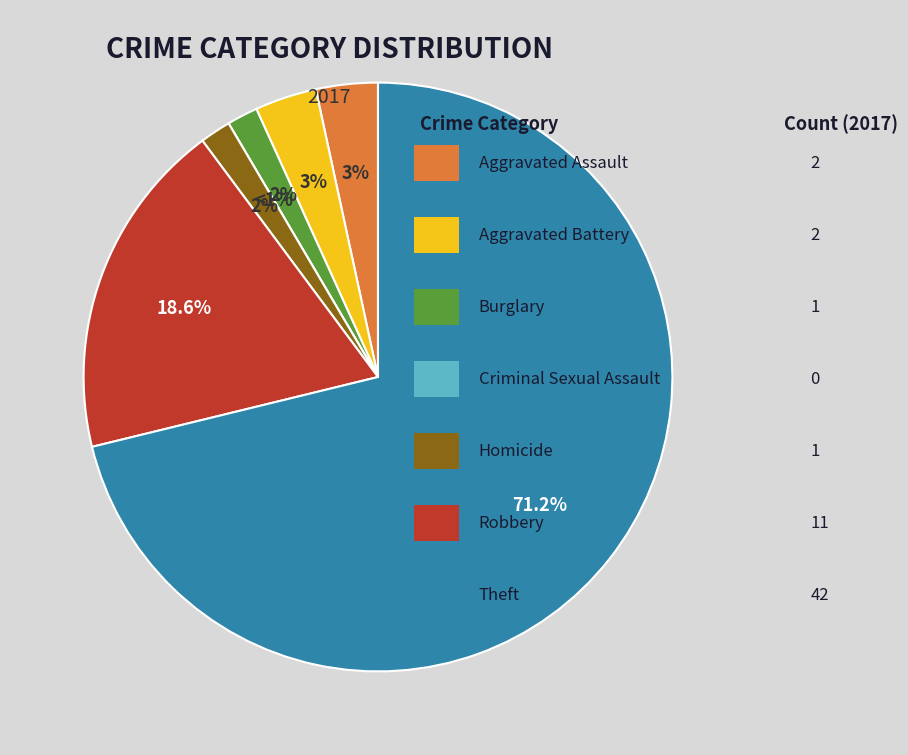

To the nearest percent, what portion does Burglary represent?

2%